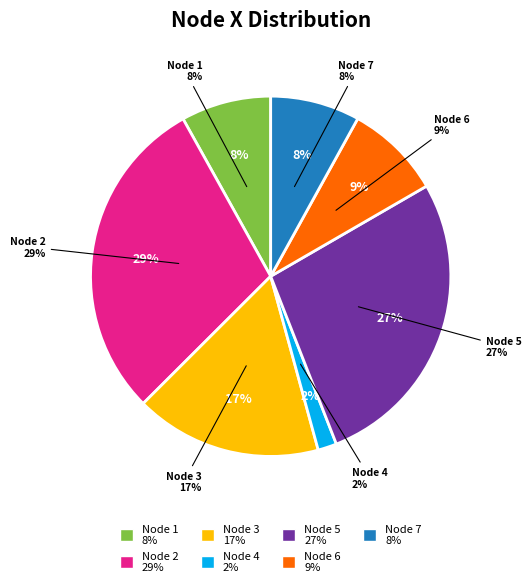

Count the number of slices in the pie.

7